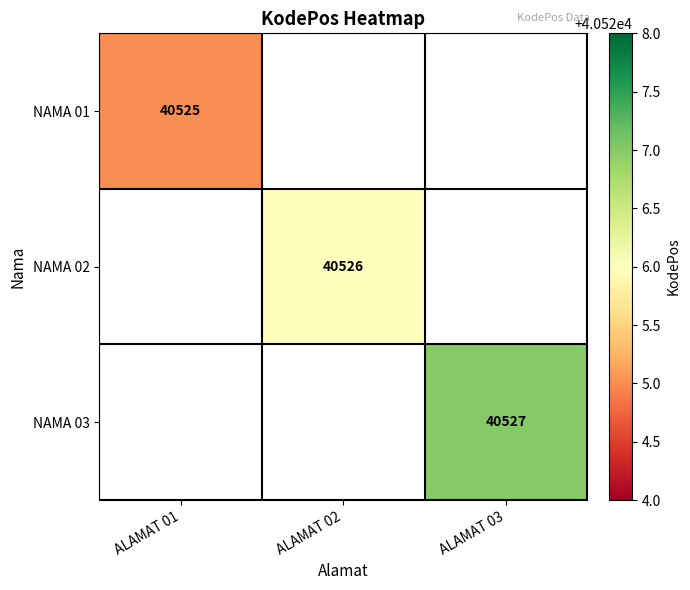

The NAMA 02 series shows 40526 at ALAMAT 02. True or false?

True